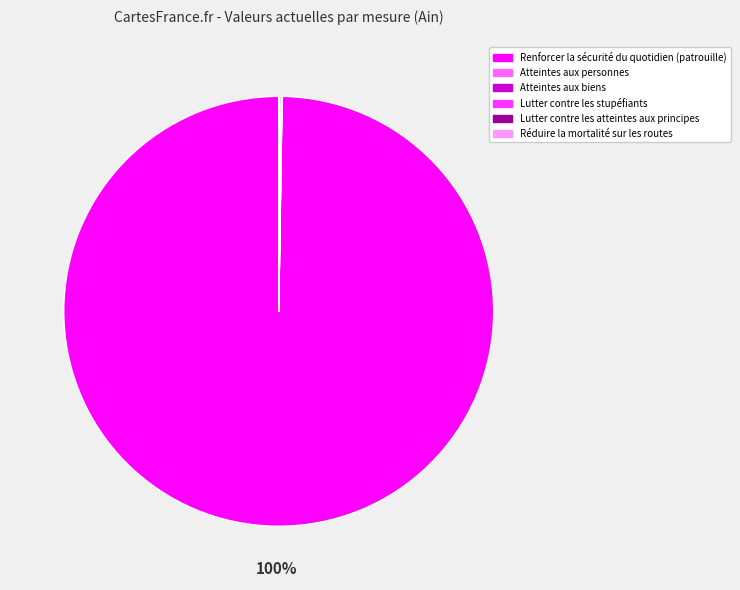

Which slice represents more than half of the pie?

Renforcer la sécurité du quotidien (patrouille)